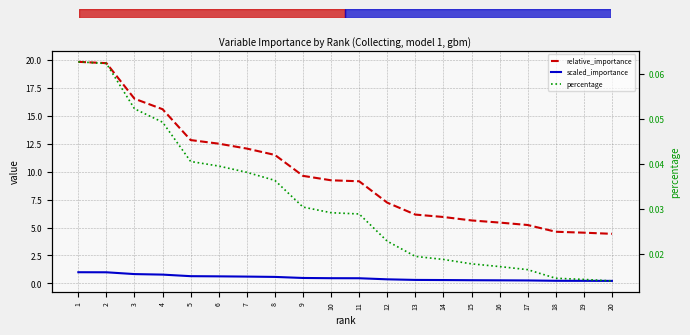

Reading right to left, extract all data points from this chart.

relative_importance: 20=4.4	19=4.5	18=4.6	17=5.2	16=5.4	15=5.6	14=5.9	13=6.2	12=7.2	11=9.1	10=9.2	9=9.6	8=11.5	7=12.1	6=12.5	5=12.8	4=15.6	3=16.5	2=19.7	1=19.8
scaled_importance: 20=0.2	19=0.2	18=0.2	17=0.3	16=0.3	15=0.3	14=0.3	13=0.3	12=0.4	11=0.5	10=0.5	9=0.5	8=0.6	7=0.6	6=0.6	5=0.6	4=0.8	3=0.8	2=1.0	1=1.0
percentage: 20=0.0	19=0.0	18=0.0	17=0.0	16=0.0	15=0.0	14=0.0	13=0.0	12=0.0	11=0.0	10=0.0	9=0.0	8=0.0	7=0.0	6=0.0	5=0.0	4=0.0	3=0.1	2=0.1	1=0.1